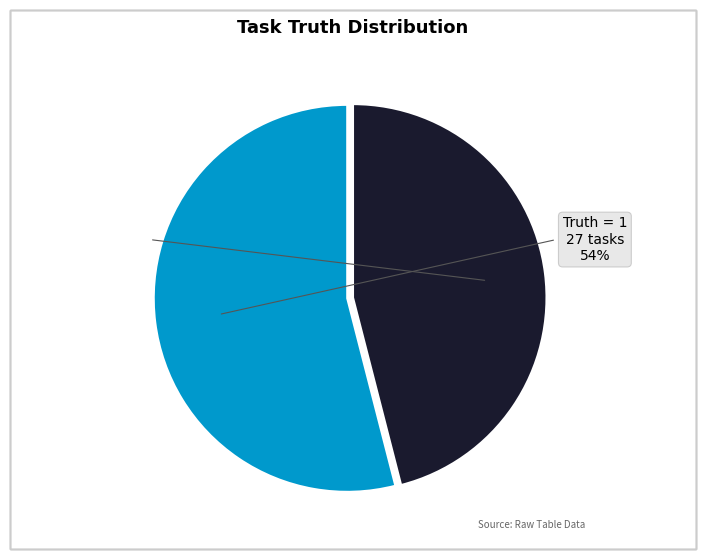

Which category accounts for the majority?

1